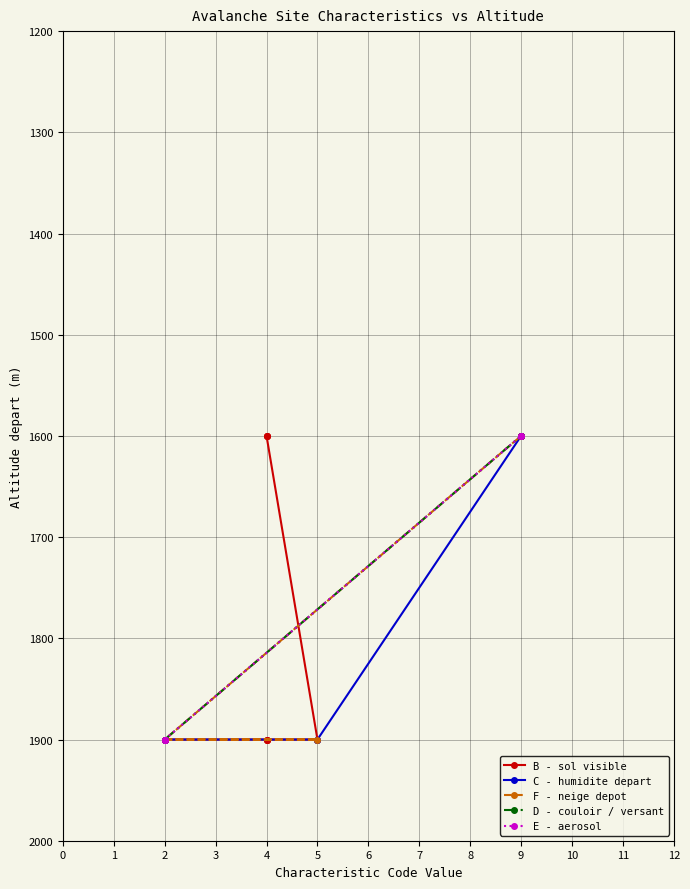

True or false: D - couloir / versant and F - neige depot cross at least once.

False